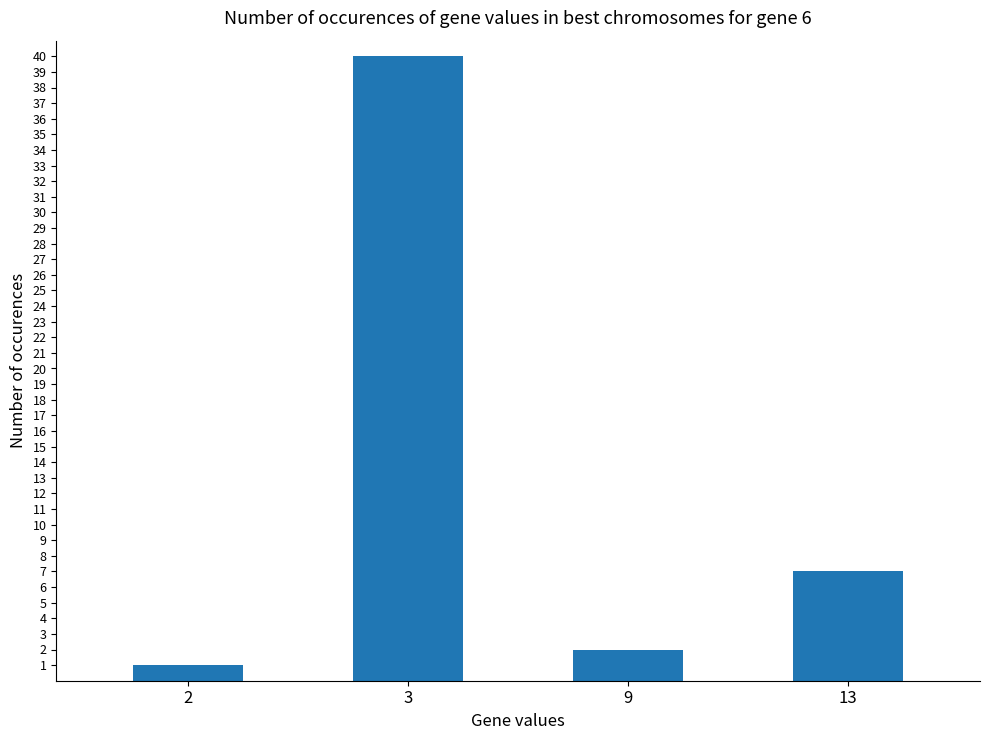

Reading left to right, what are all the values shown in this chart?

2=1	3=40	9=2	13=7